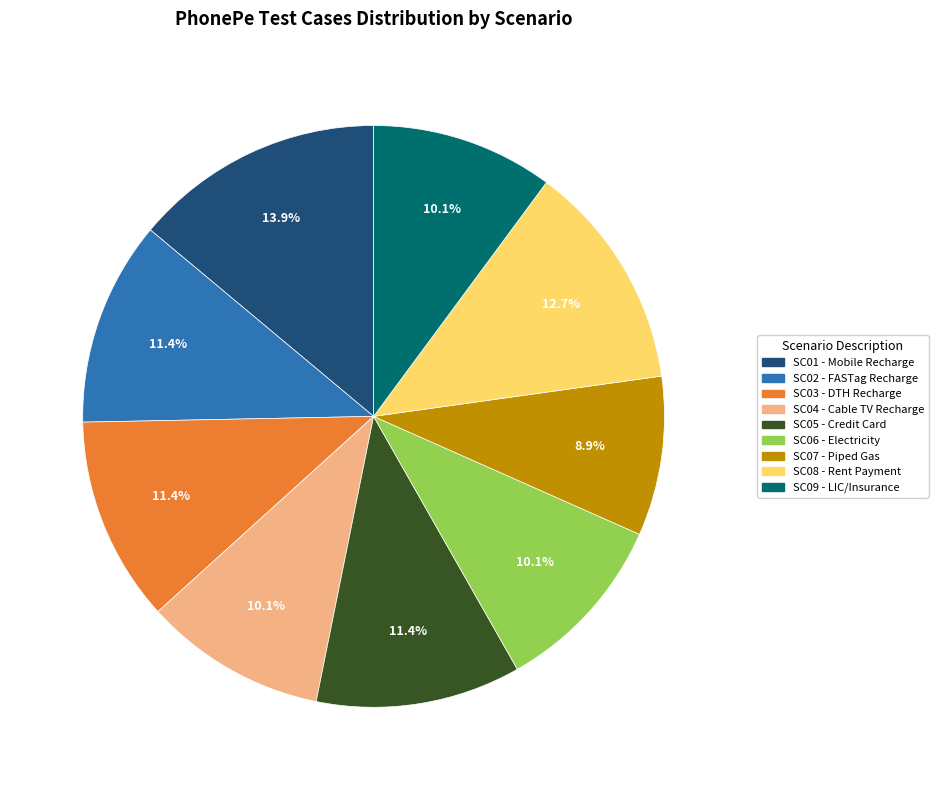

To the nearest percent, what is the combined percentage of SC08 - Rent Payment and SC07 - Piped Gas?

22%